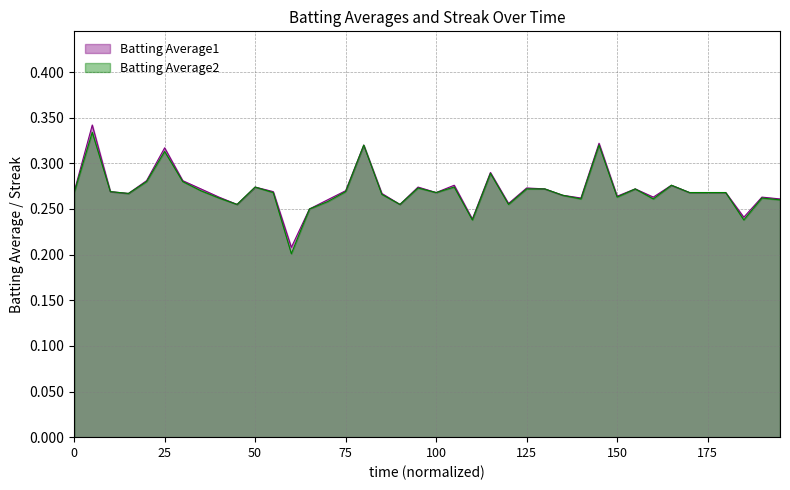

At which label is Batting Average2 closest to 0?

12